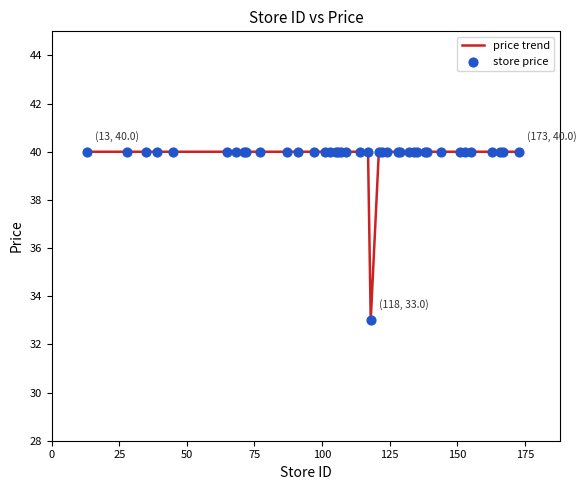

What is the difference between the maximum and minimum values?

7